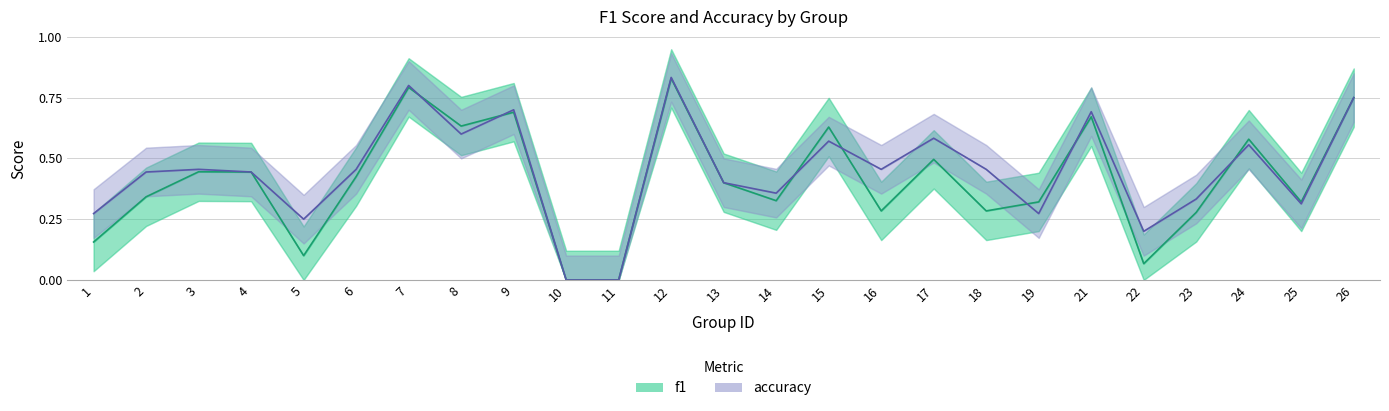

In accuracy, how many points are higher than both neighbors (excluding endpoints)?

8